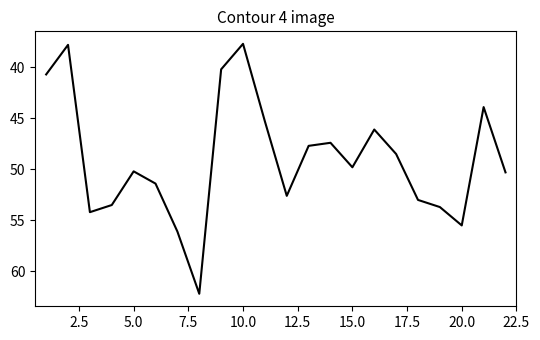

What is the minimum value shown in the chart?

37.7